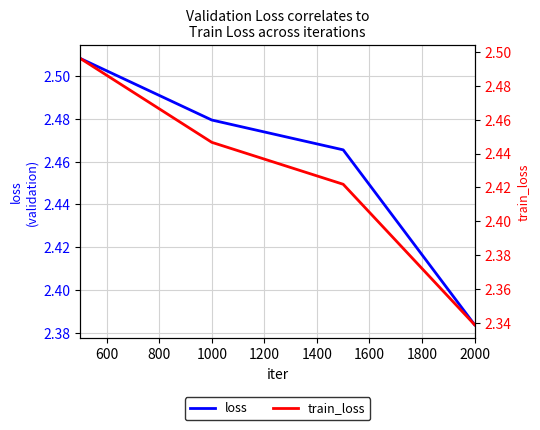

Is it true that train_loss equals 1.1 at 400?

False